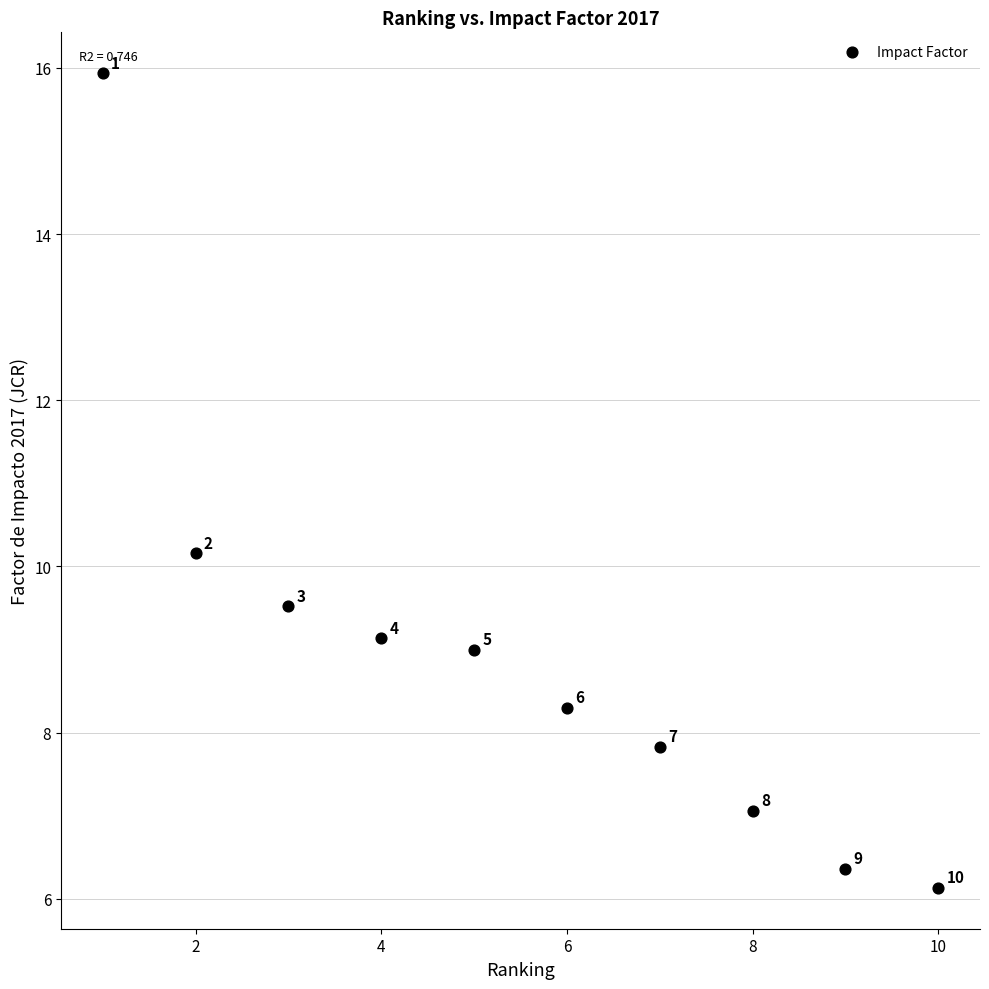

What is the range of Y values (max minus min)?

9.8